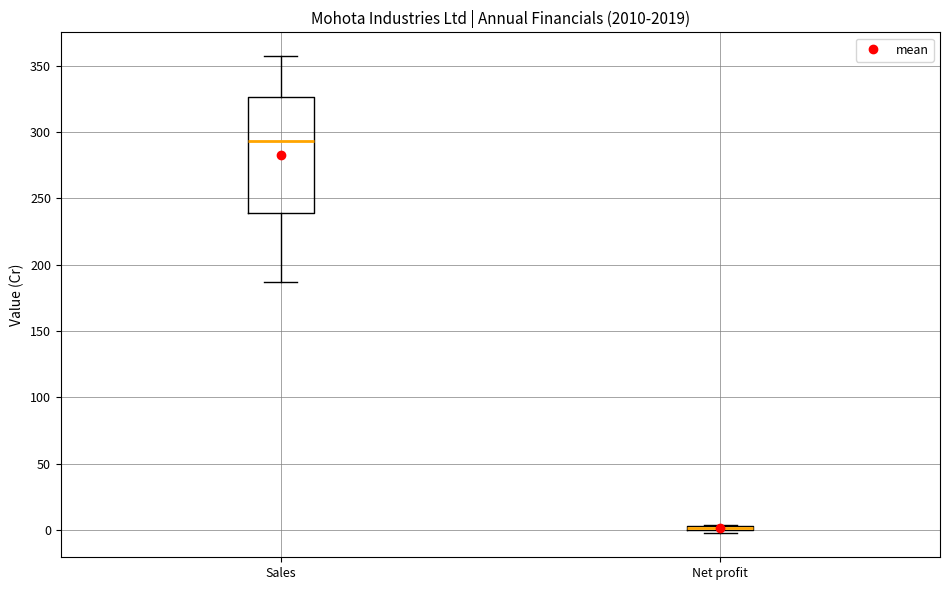

Where does the upper whisker of the box for Sales end on the y-axis? The values are not printed on the chart, so give them approximately, as read against the axis.

355